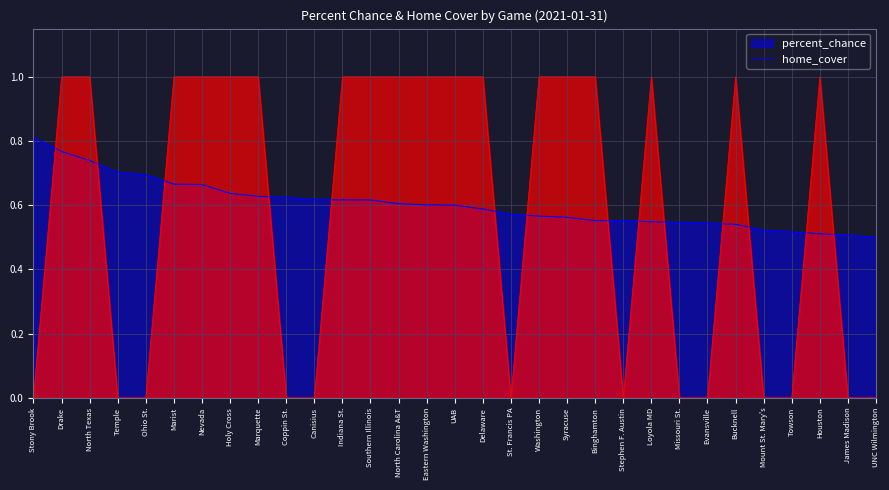

Rank the series by their maximum value, from lowest to highest.

percent_chance, home_cover